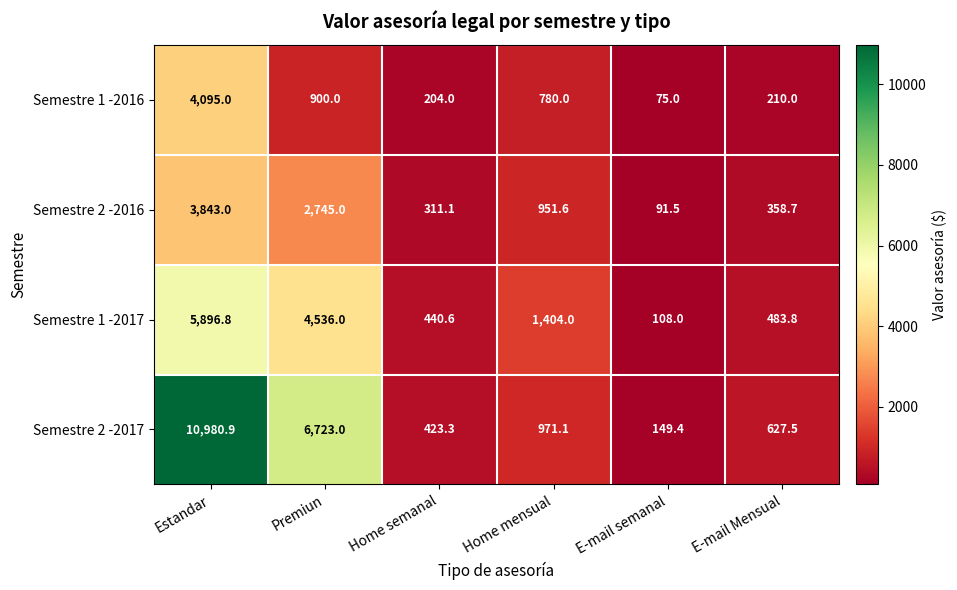

Reading left to right, extract all data points from this chart.

Semestre 1 -2016: Estandar=4095.0	Premiun=900.0	Home semanal=204.0	Home mensual=780.0	E-mail semanal=75.0	E-mail Mensual=210.0
Semestre 2 -2016: Estandar=3843.0	Premiun=2745.0	Home semanal=311.1	Home mensual=951.6	E-mail semanal=91.5	E-mail Mensual=358.7
Semestre 1 -2017: Estandar=5896.8	Premiun=4536.0	Home semanal=440.6	Home mensual=1404.0	E-mail semanal=108.0	E-mail Mensual=483.8
Semestre 2 -2017: Estandar=10980.9	Premiun=6723.0	Home semanal=423.3	Home mensual=971.1	E-mail semanal=149.4	E-mail Mensual=627.5